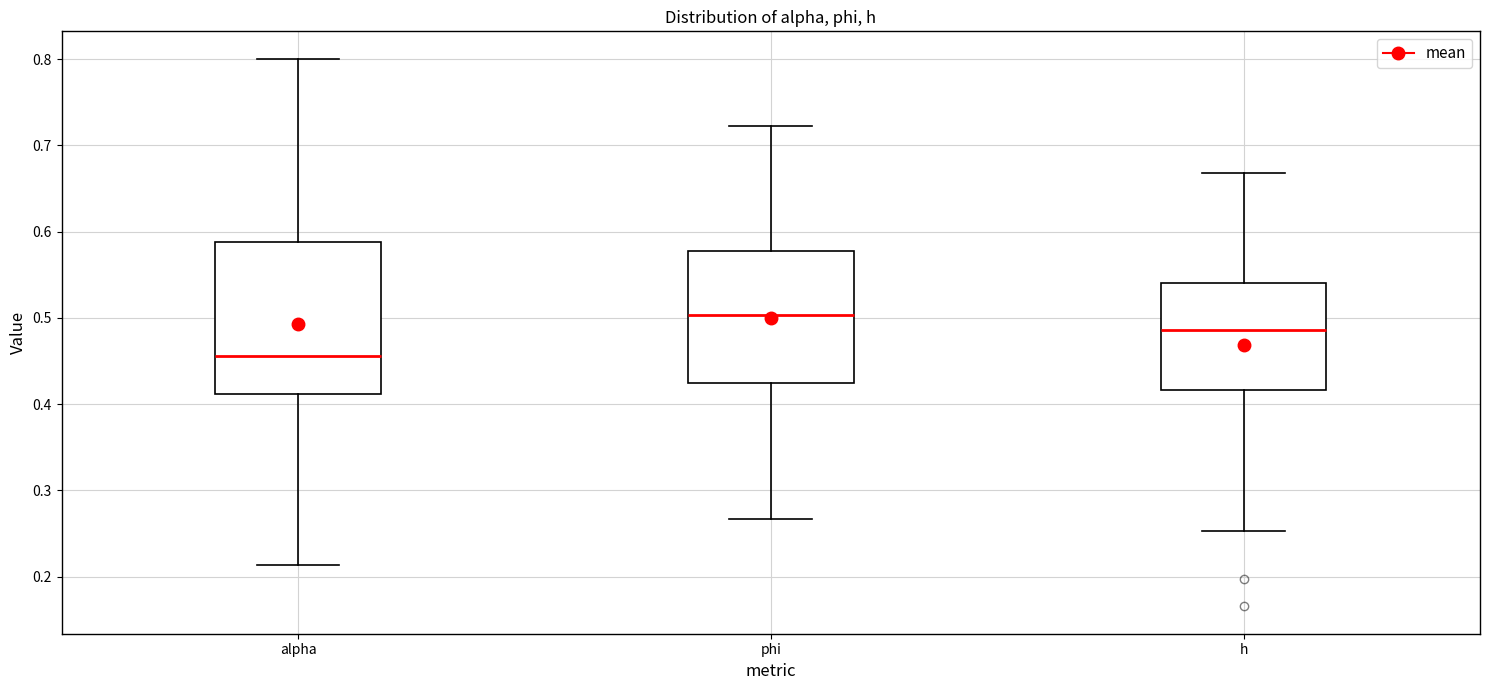

Comparing the boxes themselves (not the whiskers), which one is the tallest?

alpha